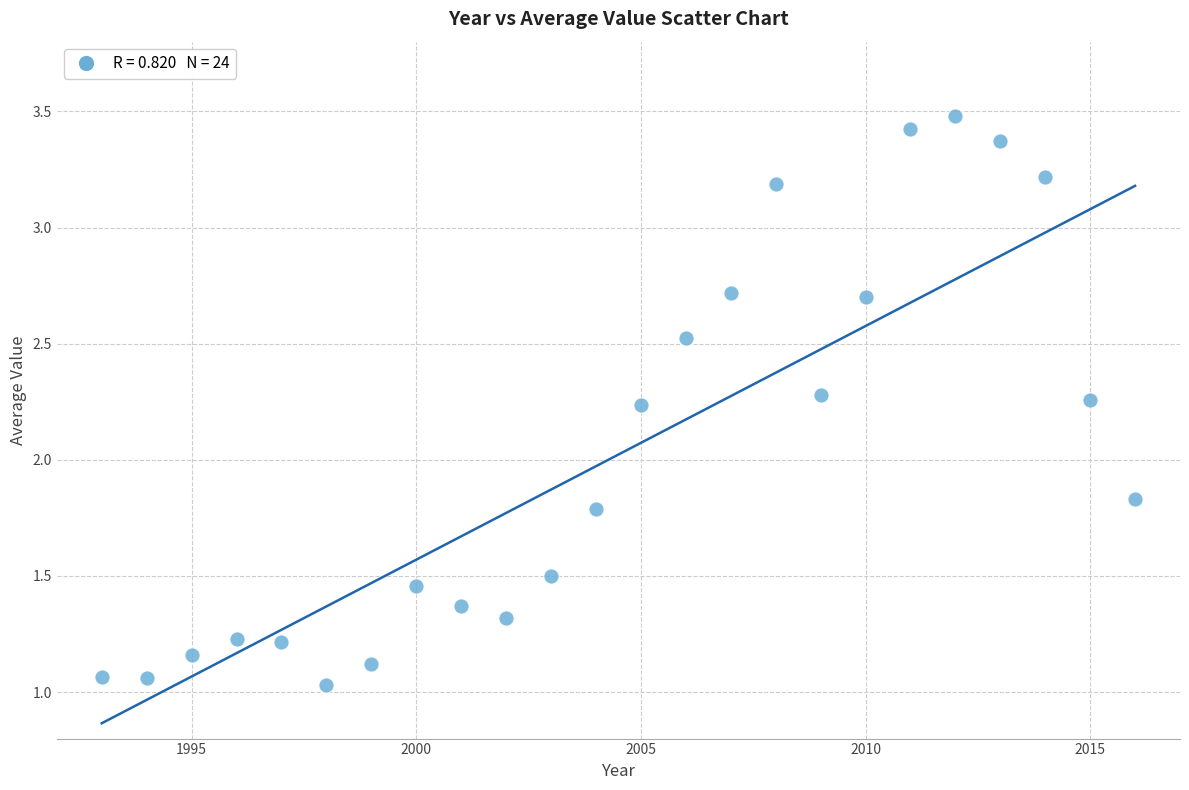

What is the range of X values (max minus min)?

23.0